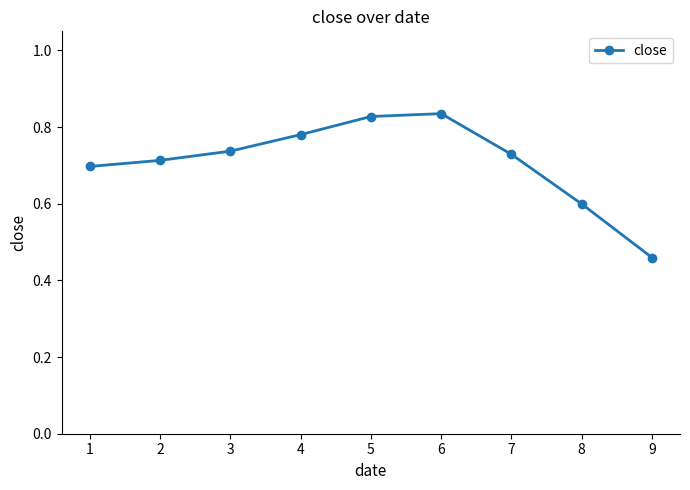

Is this an area chart (filled region under the line)?

No